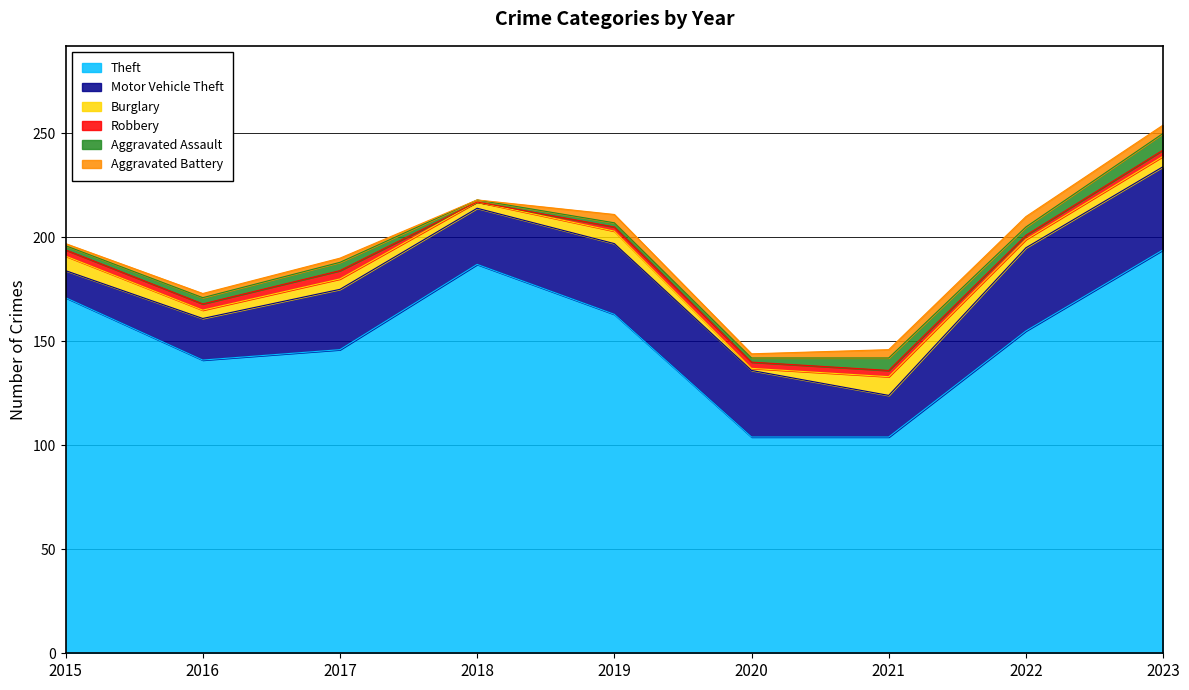

What is the average value of the Aggravated Battery series?

3